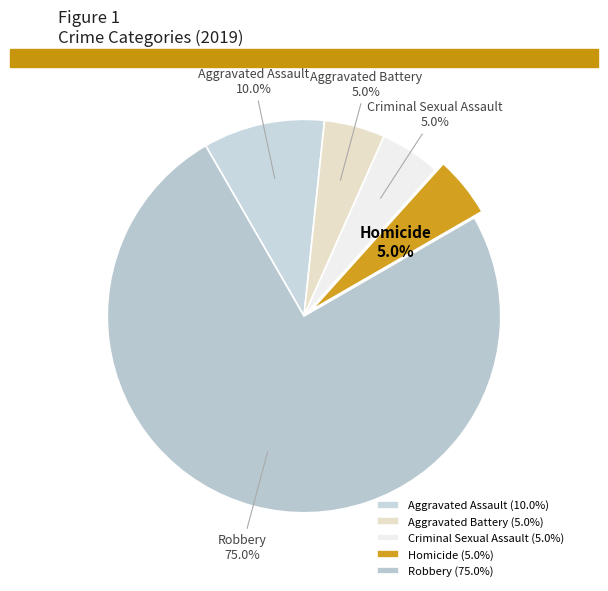

What percentage do Homicide and Criminal Sexual Assault together represent?

10.0%